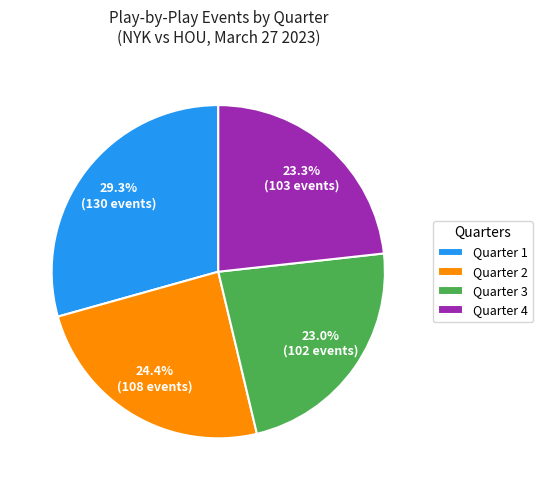

What percentage is NOT represented by Quarter 4?

76.7%